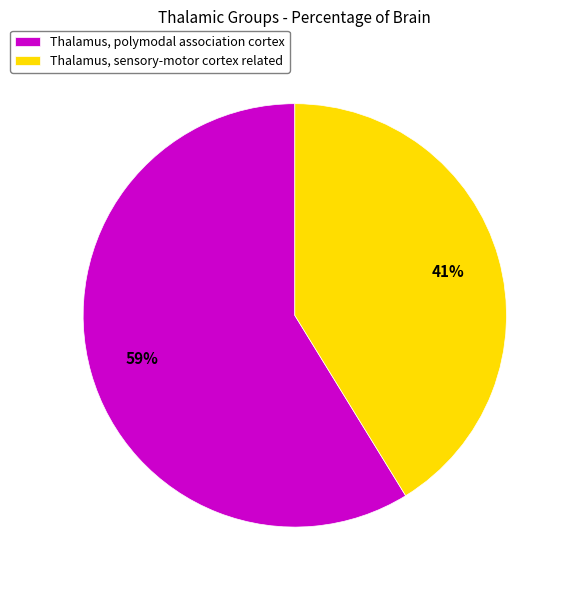

Rank the categories by value from lowest to highest.

Thalamus, sensory-motor cortex related, Thalamus, polymodal association cortex